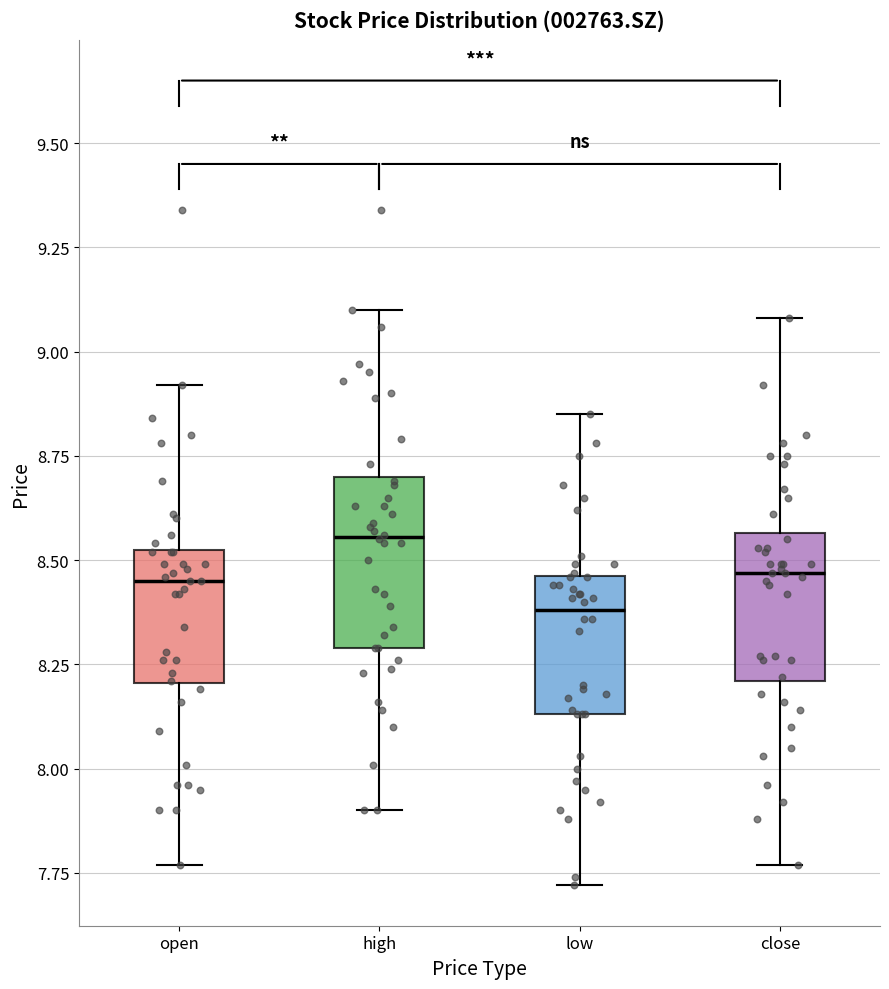

Reading left to right, read every box against the y-axis: the position of its median line, the range the box covers, and the ends of its whiskers. The values are not printed on the chart, so give them approximately, as read against the axis.

open: median 8.45, box 8.20 to 8.55, whiskers 7.75 to 8.90
high: median 8.55, box 8.30 to 8.70, whiskers 7.90 to 9.10
low: median 8.40, box 8.15 to 8.45, whiskers 7.70 to 8.85
close: median 8.45, box 8.20 to 8.55, whiskers 7.75 to 9.10